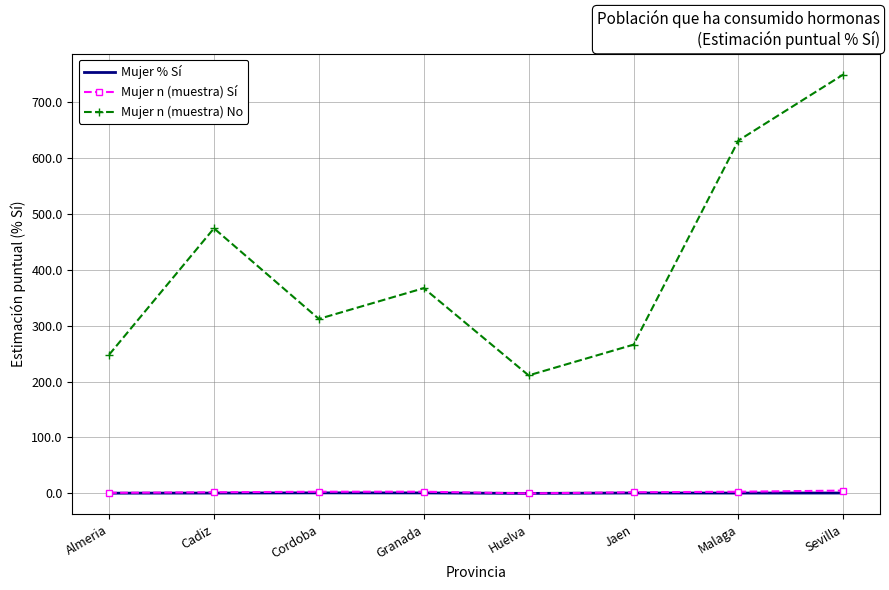

Which series has the largest range (max minus min)?

Mujer n (muestra) No